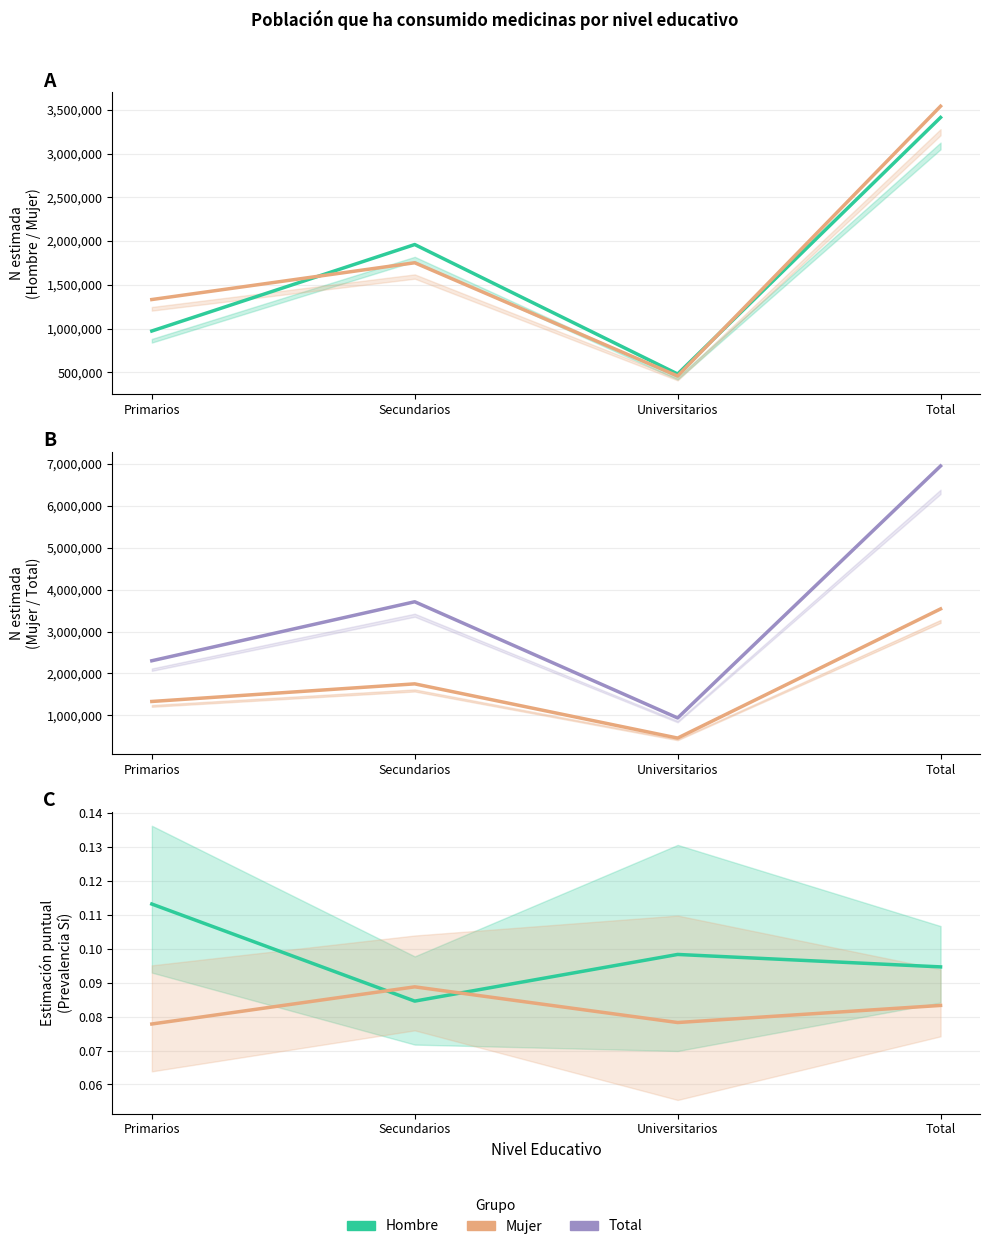

How many interior local peaks does the Hombre series have?

1